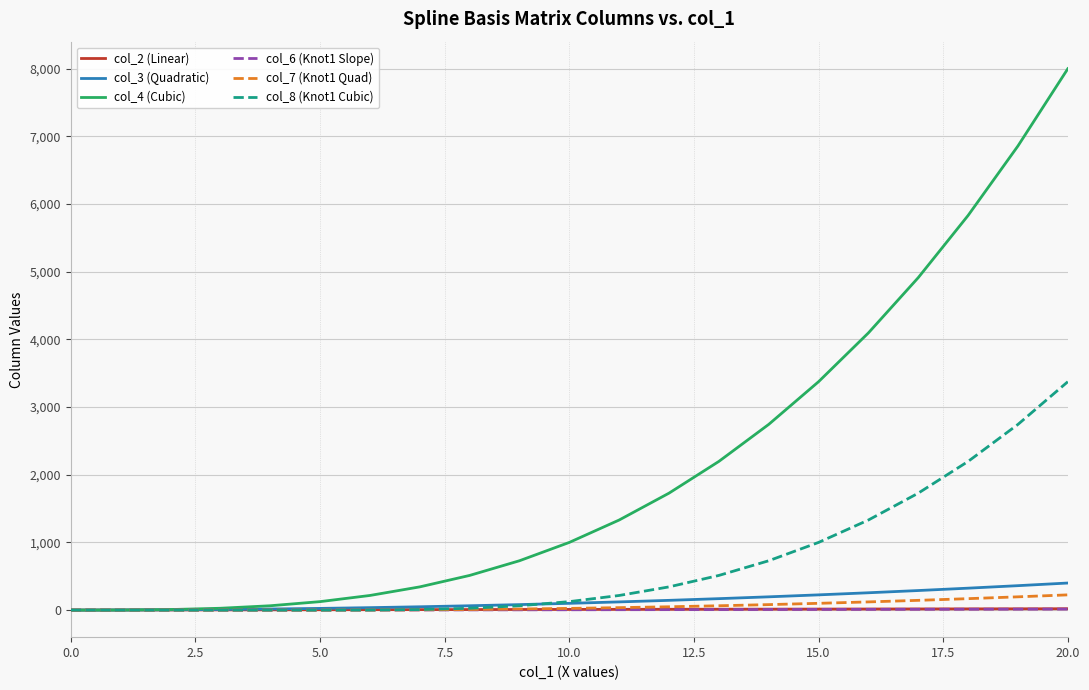

What is the greatest value displayed?

8000